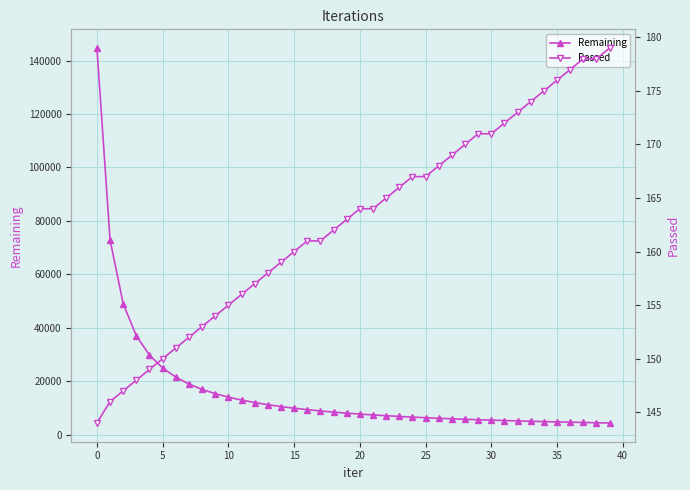

True or false: Remaining and Passed intersect in this chart.

False